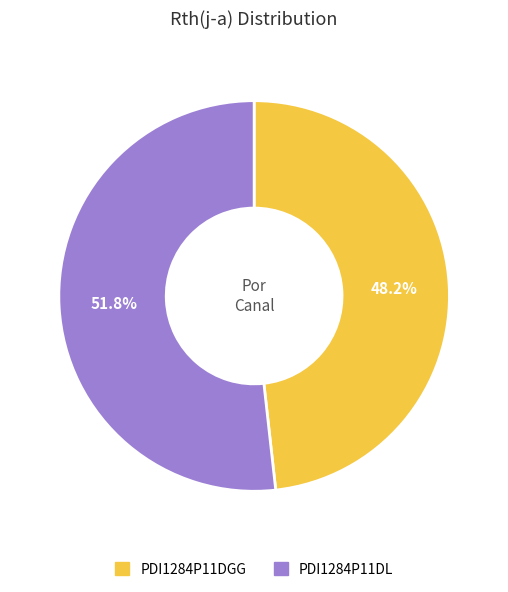

To the nearest percent, what is the difference between the largest and smallest slice percentages?

4%